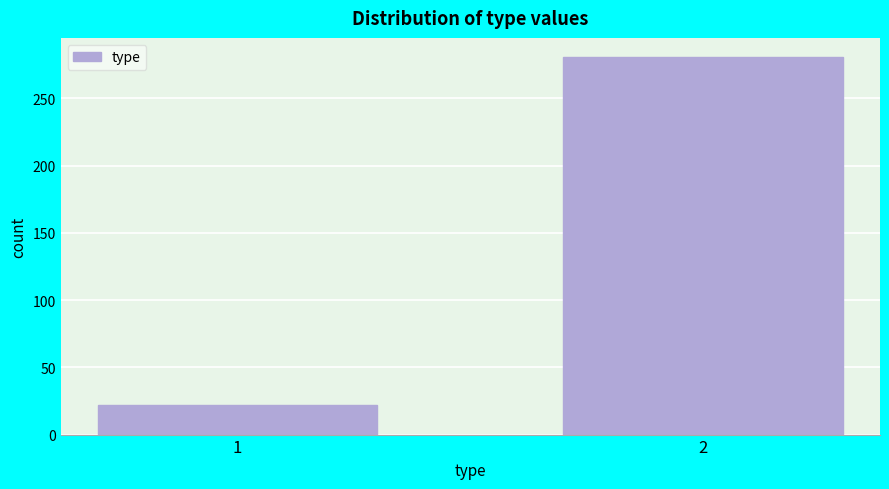

Reading right to left, transcribe all the data shown in this chart.

281	22